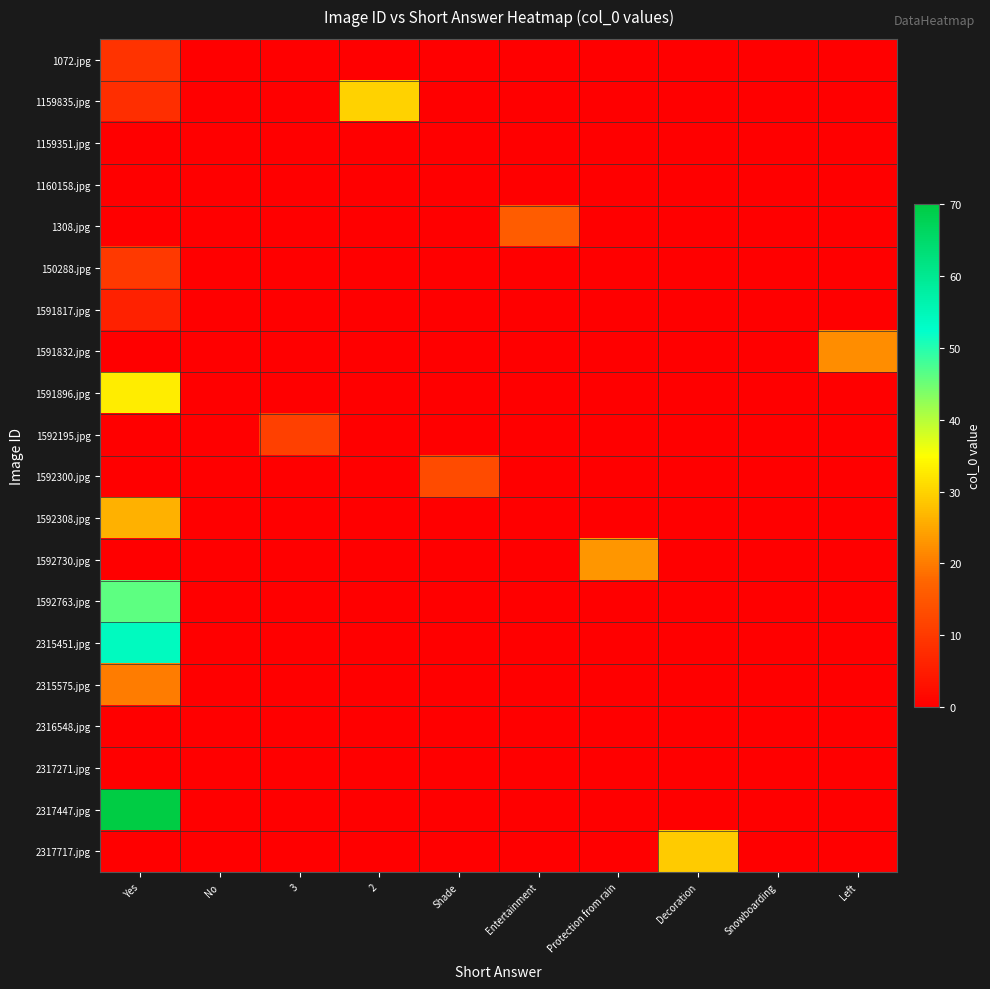

At how many categories does at least one series exceed 46?

1